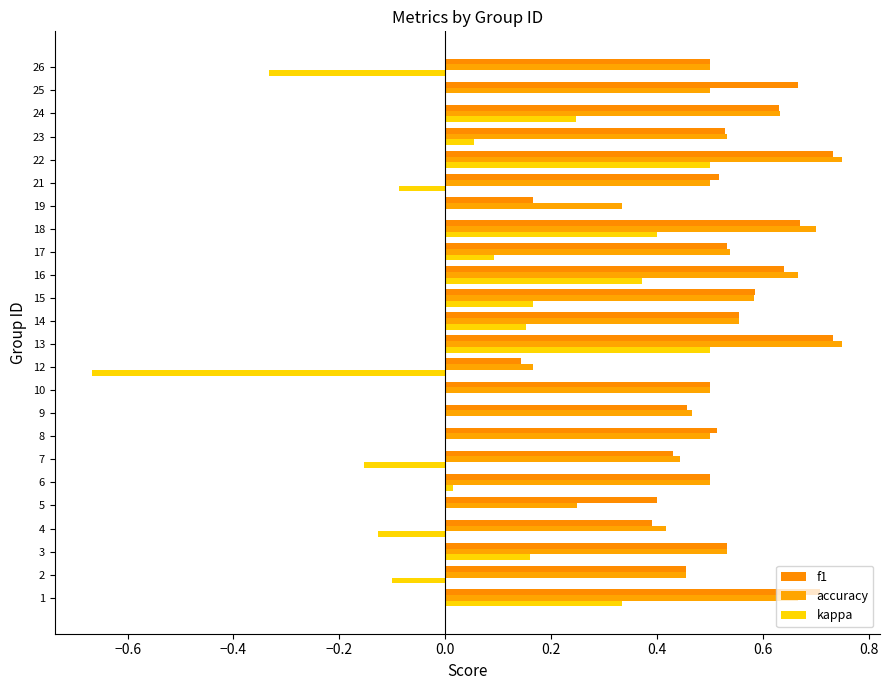

How many categories are shown in the chart?

24